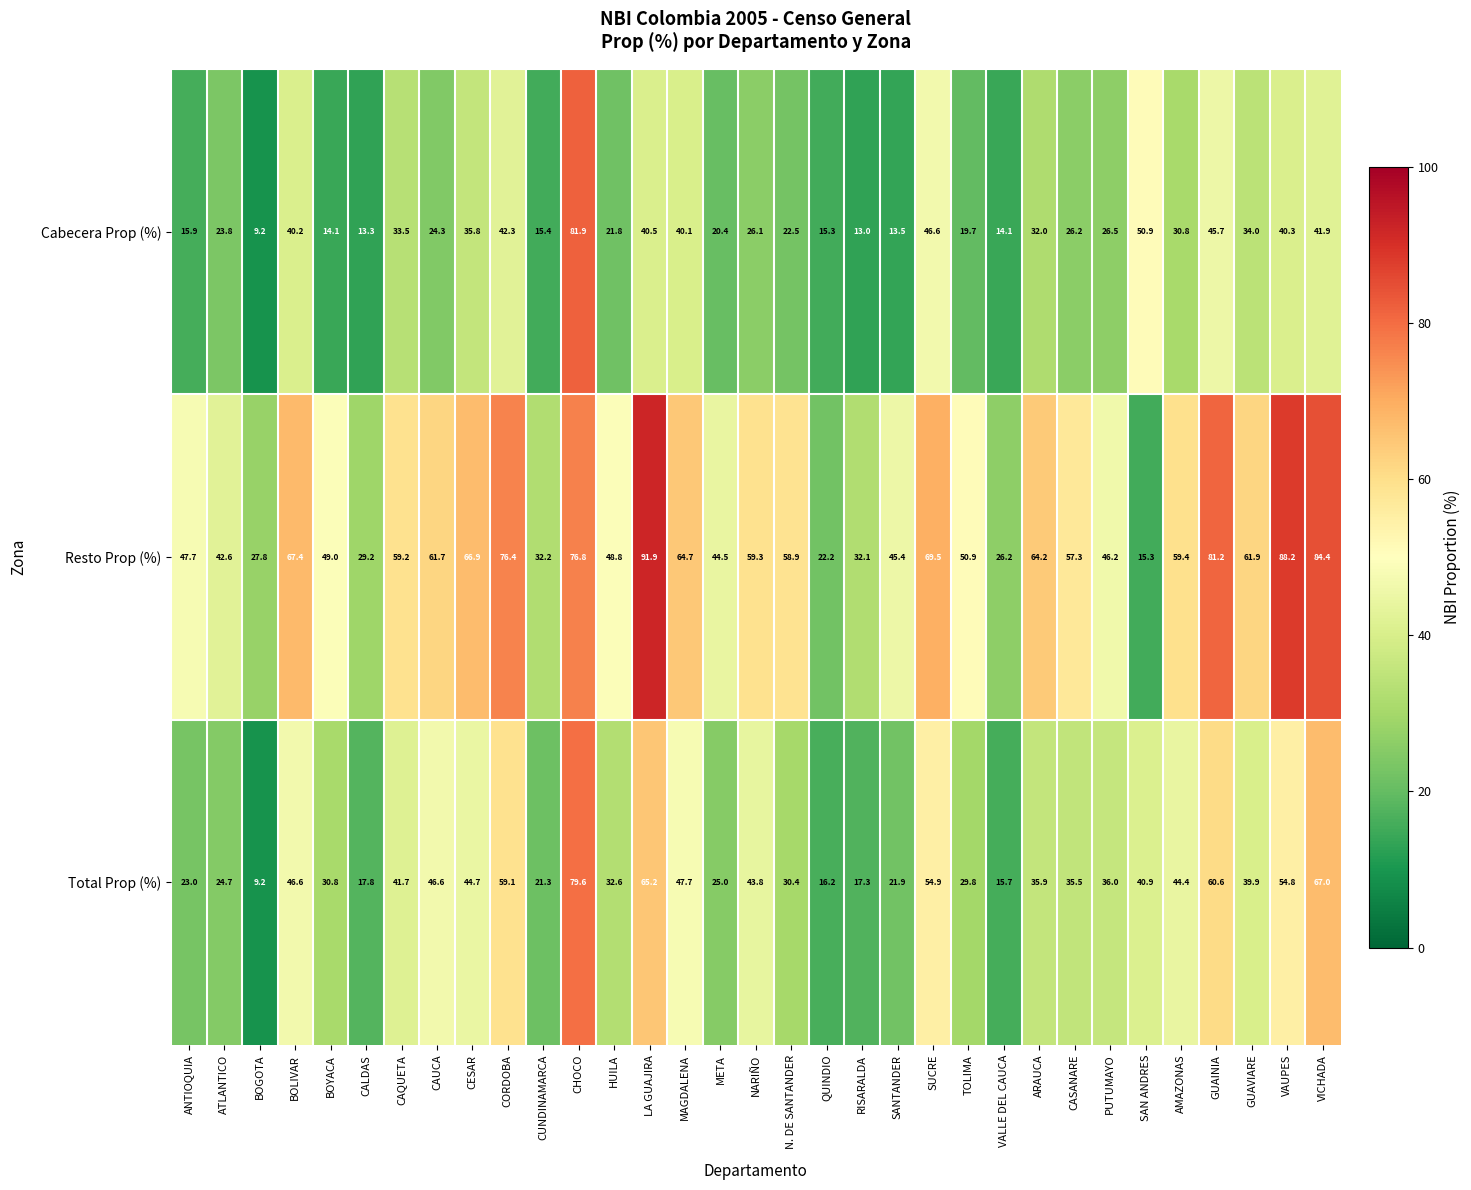

Which series has the largest total across all categories?

Resto Prop (%)